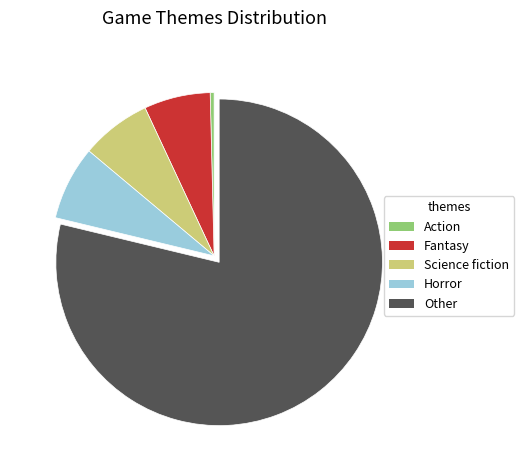

Which has a higher value, Horror or Other?

Other